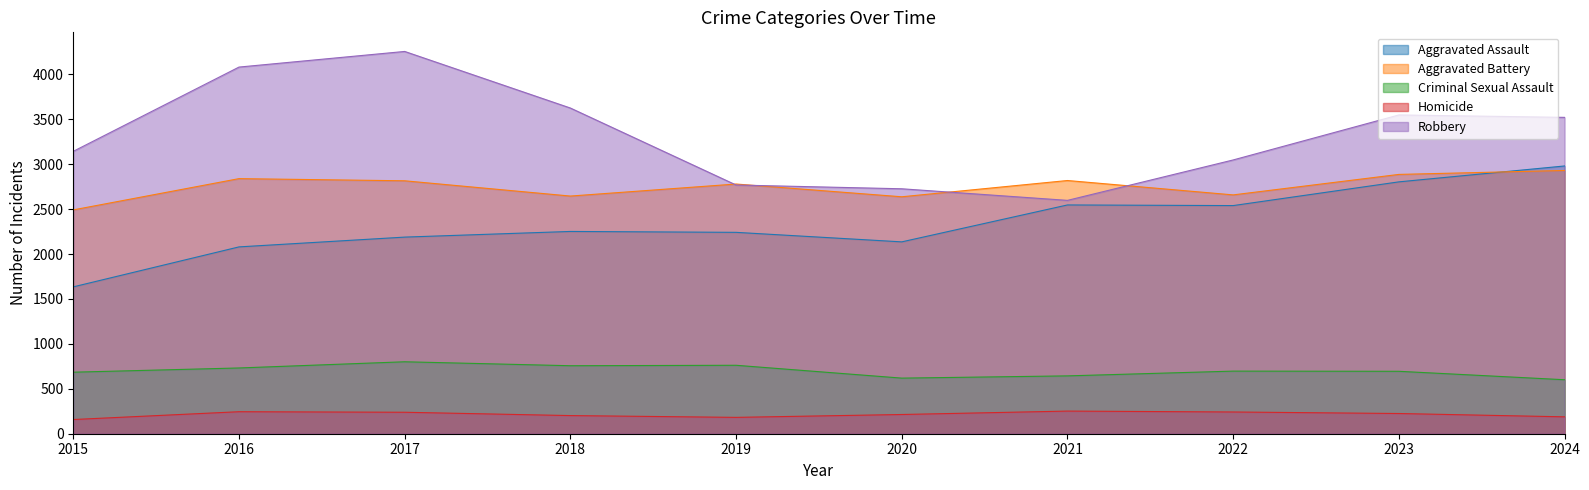

What is the difference between the second highest and second lowest values in the Robbery series?

1355